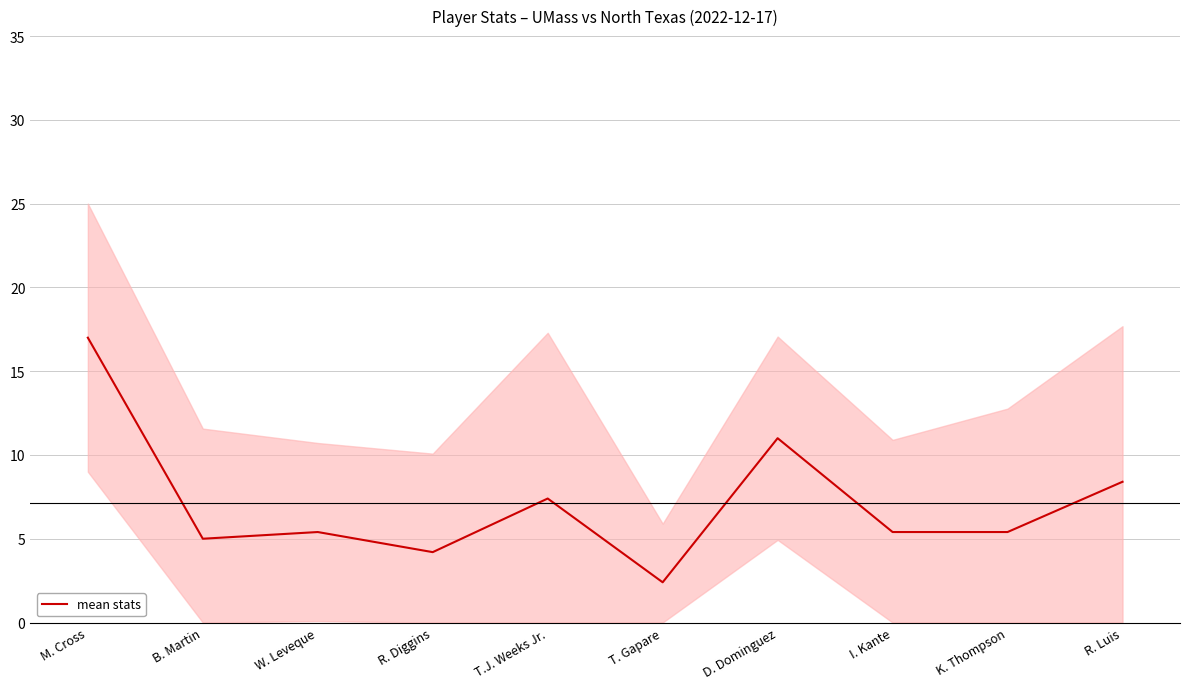

True or false: the data shows 8.0 at I. Kante.

False